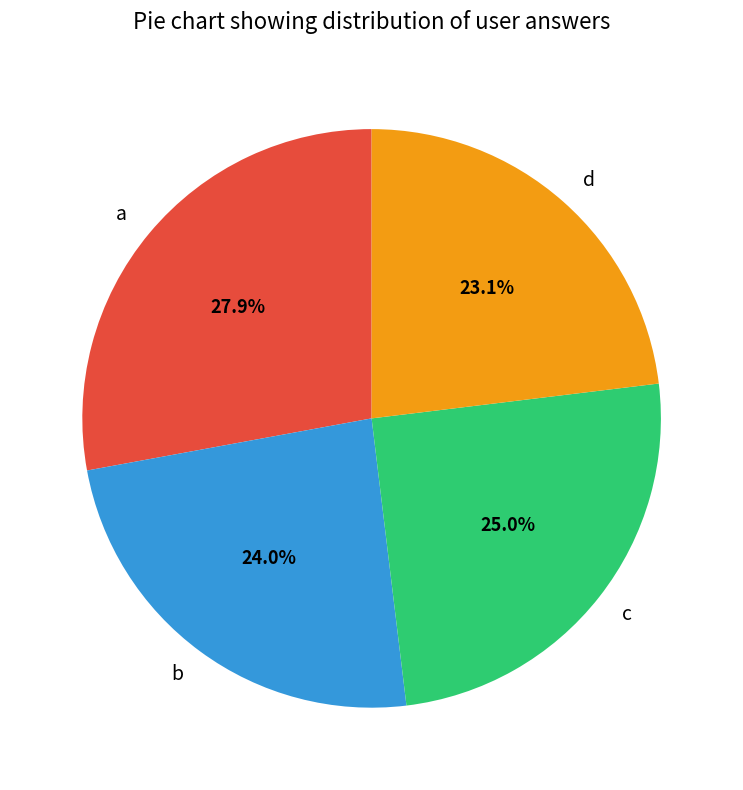

Which category has the smallest portion of the pie?

d